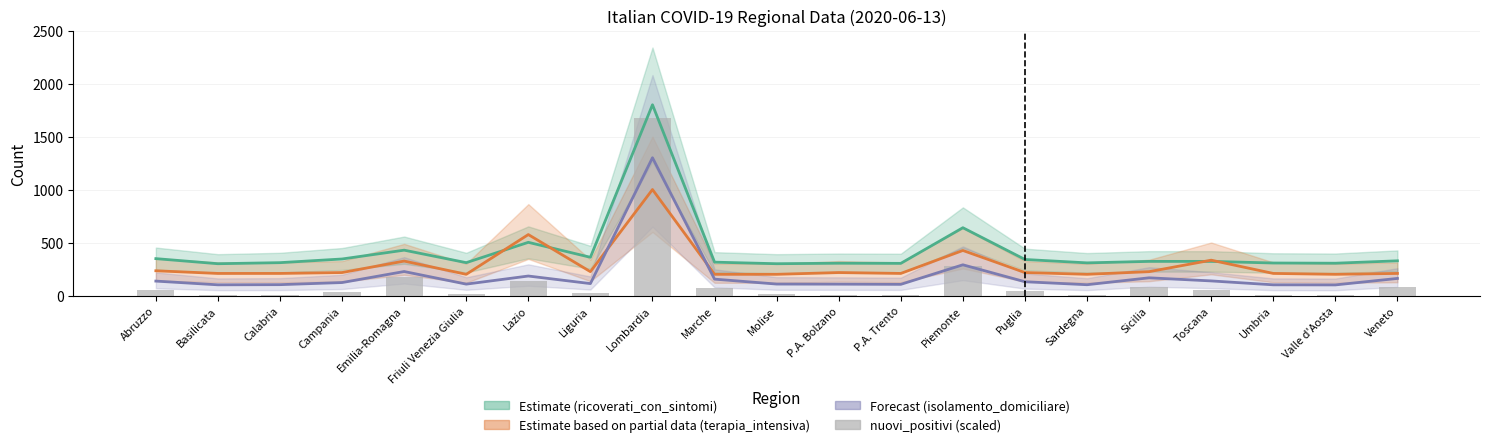

What is the change in value from P.A. Trento to Valle d'Aosta?

-6.3